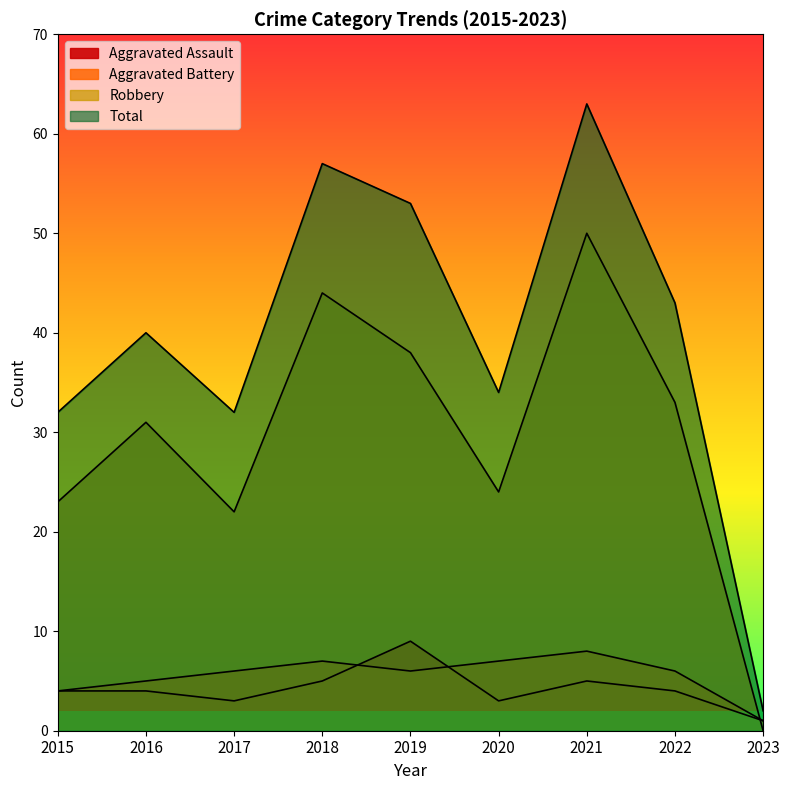

At how many categories does at least one series exceed 6?

8